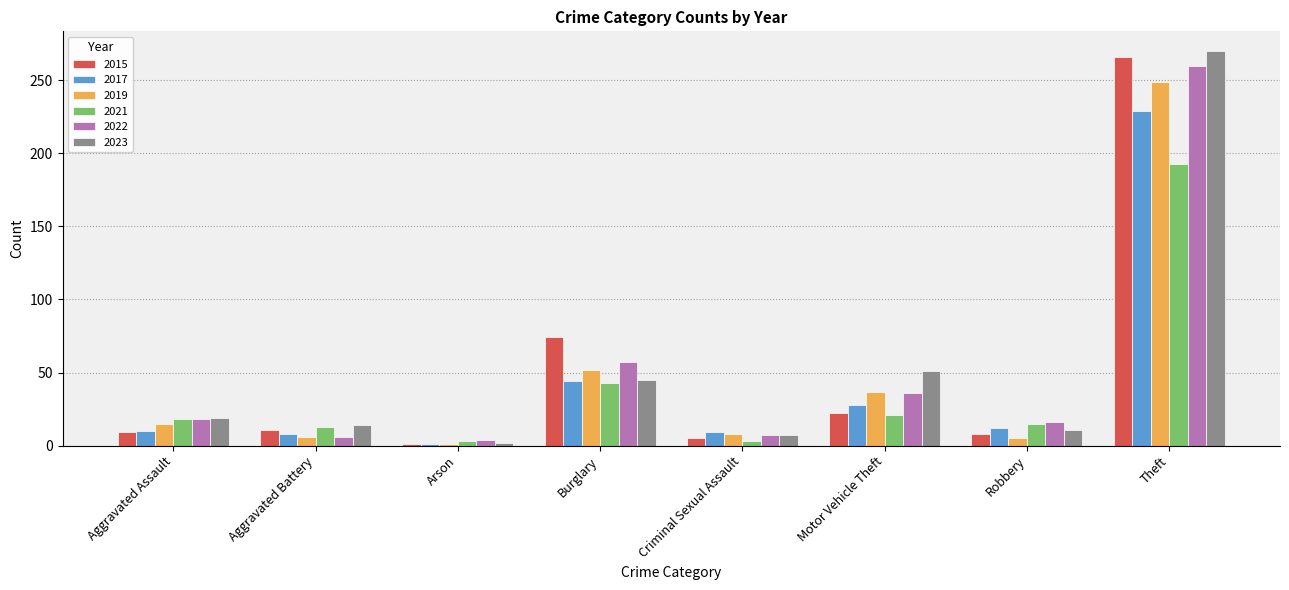

Read the 2015 value at Motor Vehicle Theft.

22